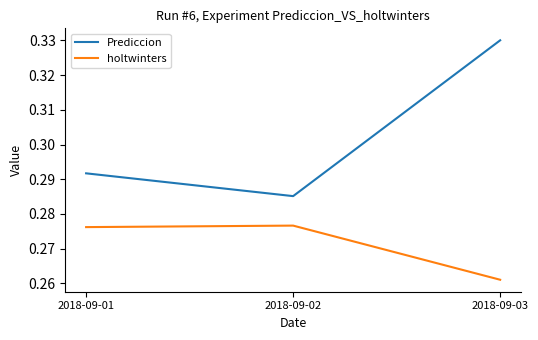

List the series in order of their overall mean, highest first.

Prediccion, holtwinters